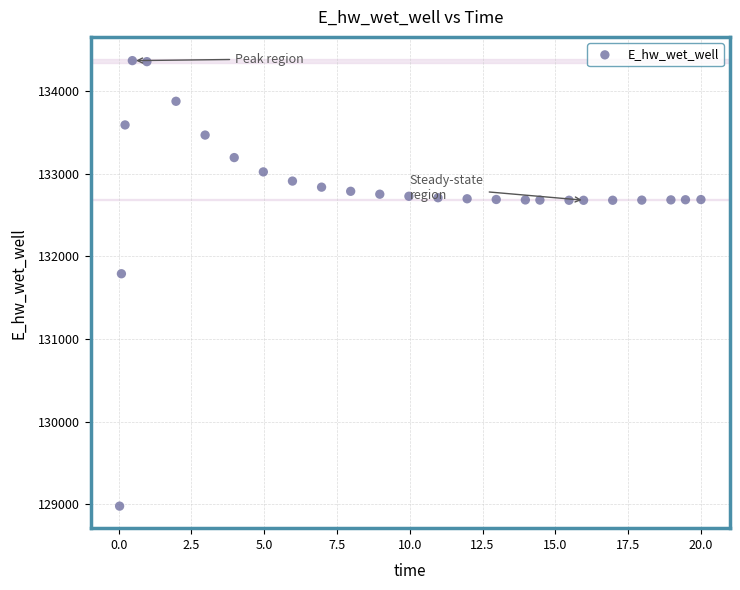

What is the range of X values (max minus min)?

20.0